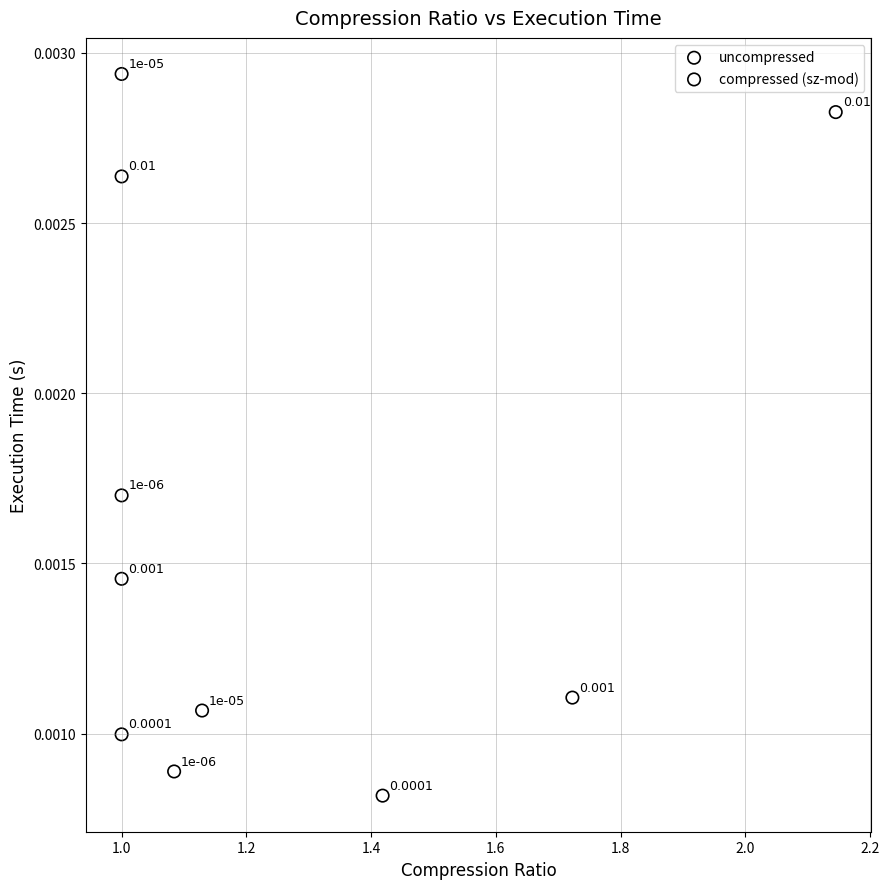

Which series has the widest spread of Y values?

compressed (sz-mod)